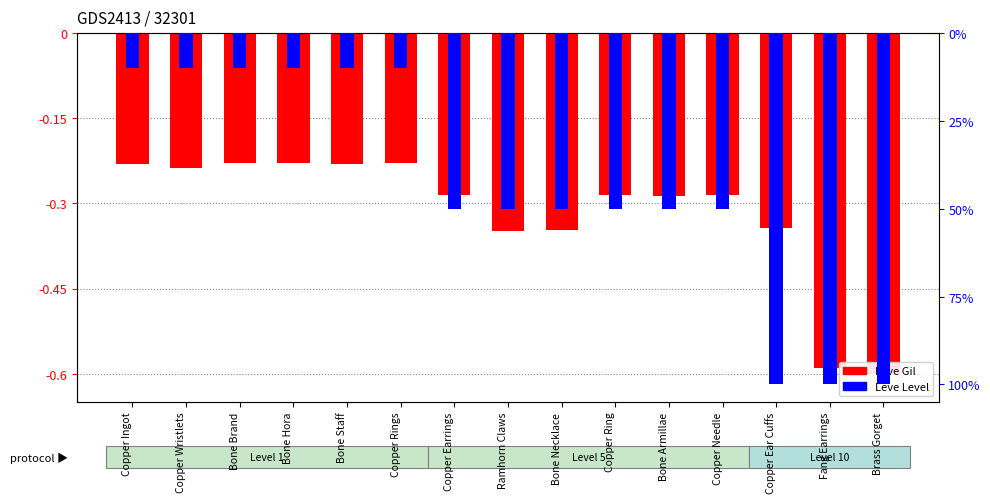

At which category does the chart reach its peak across all series?

Bone Brand